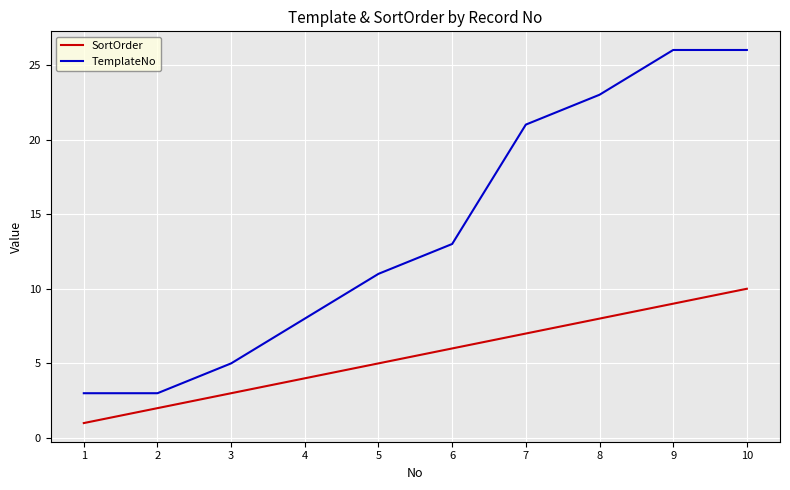

True or false: SortOrder and TemplateNo intersect in this chart.

False